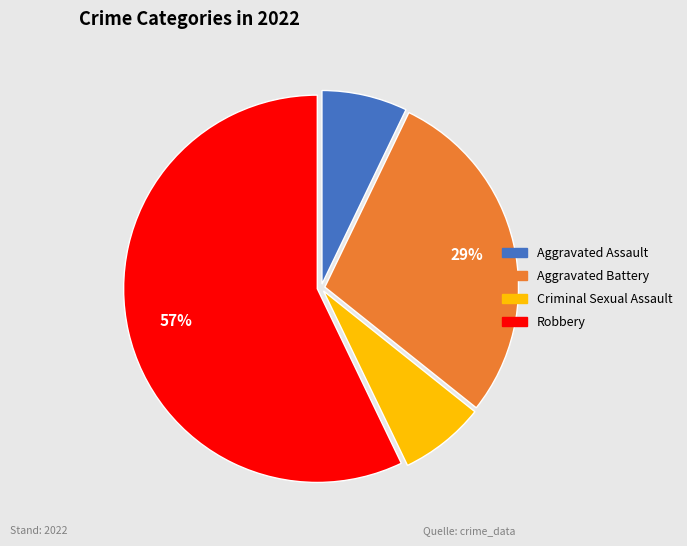

True or false: Aggravated Battery accounts for 19% of the total.

False